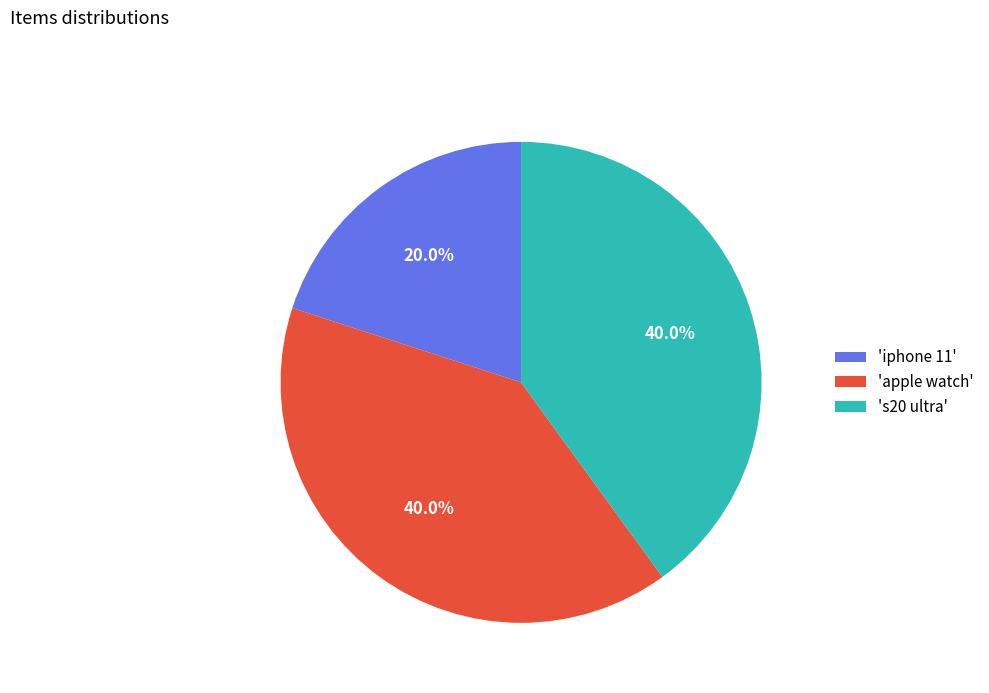

What is the smallest slice in the pie chart?

'iphone 11'